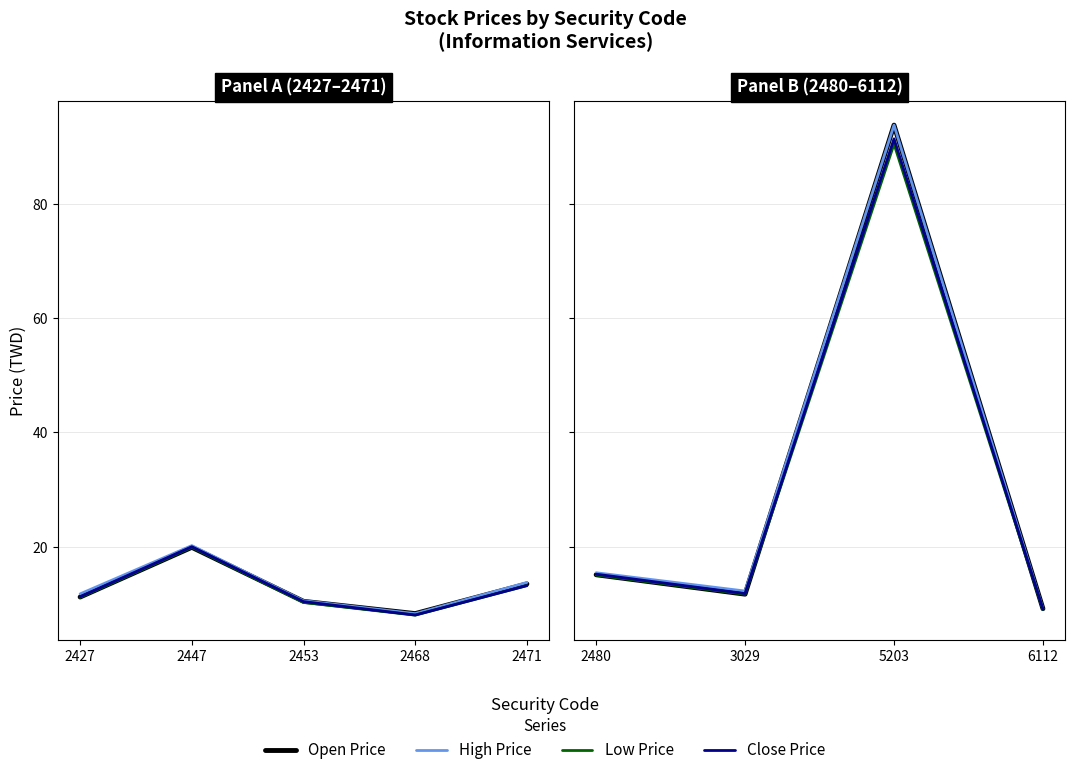

True or false: Low Price and High Price intersect in this chart.

False